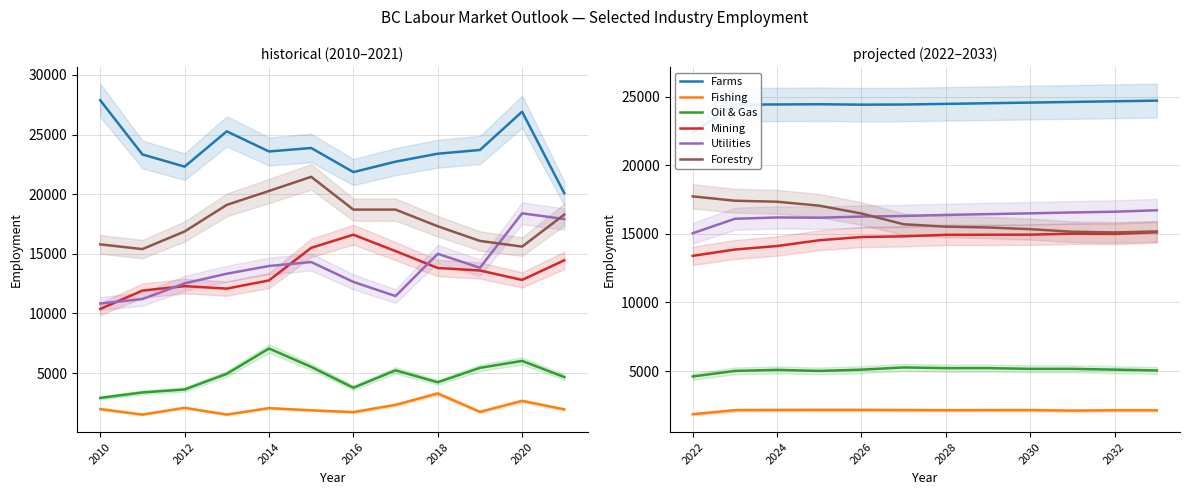

What is the difference between the maximum and minimum values in the Oil & Gas series?

659